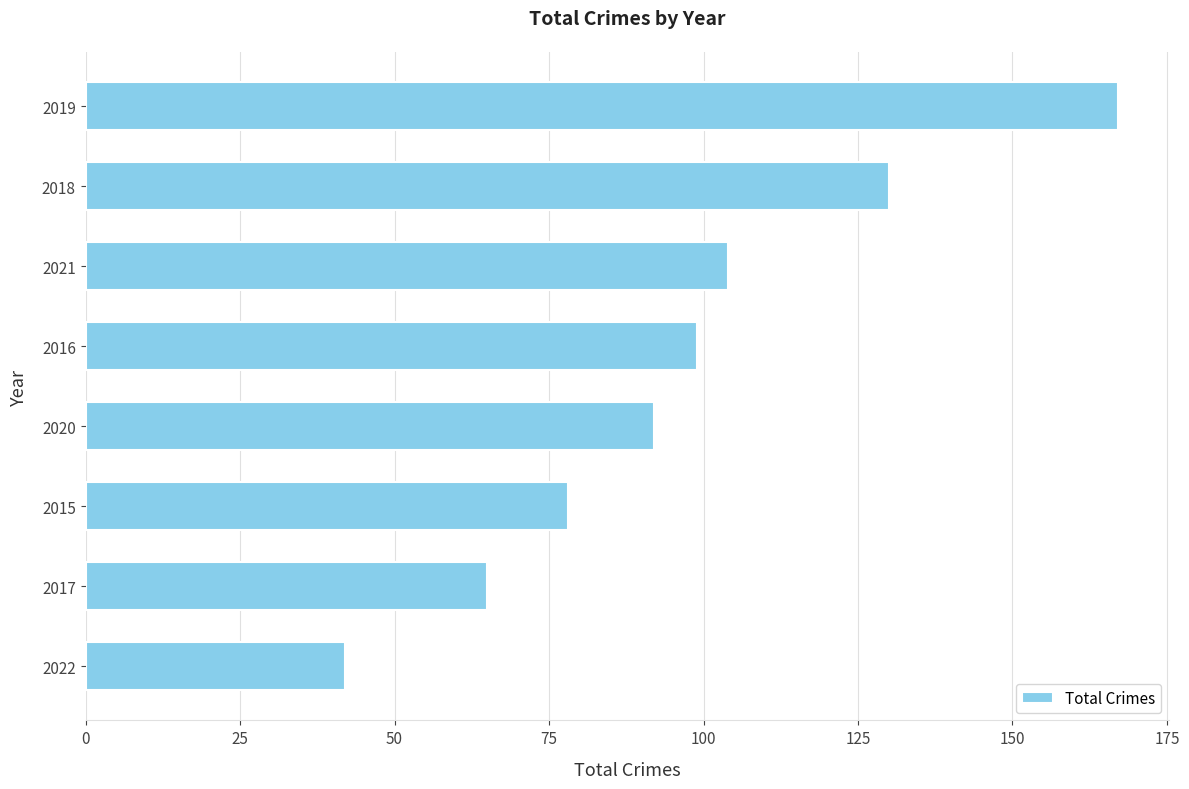

What is the change in value from 2022 to 2016?

+57